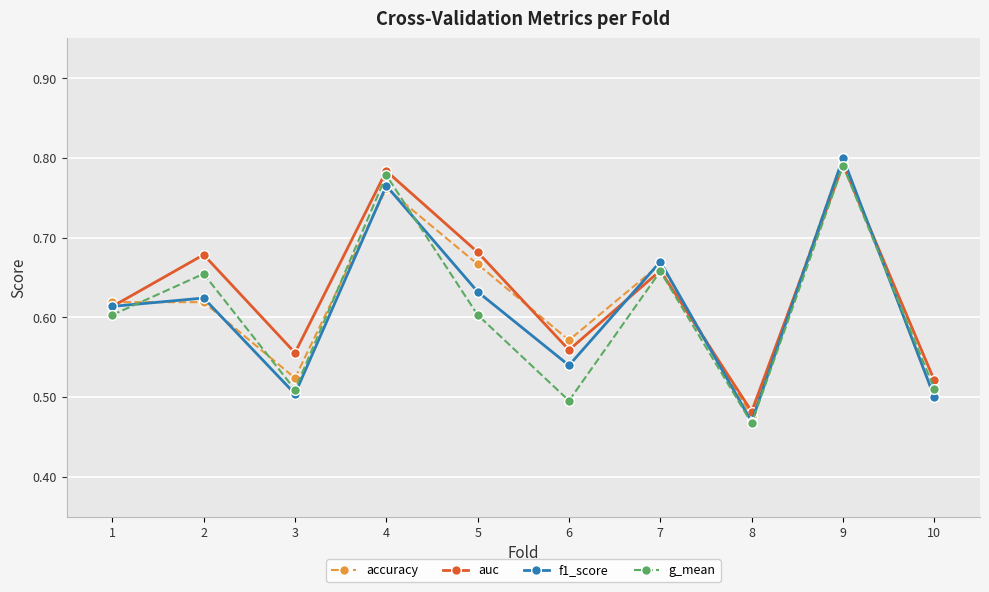

How many lines are shown in the chart?

4